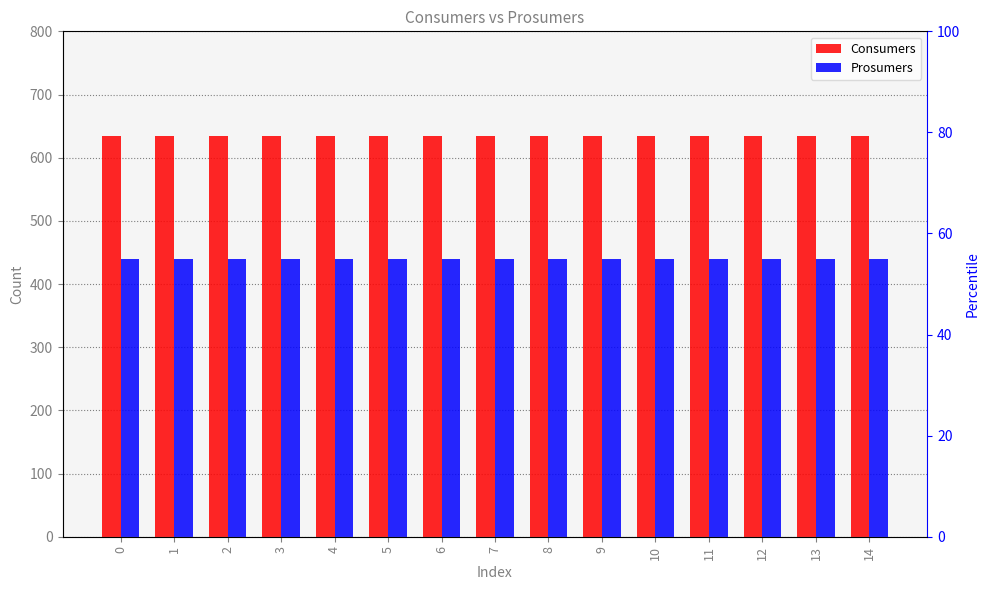

The Consumers series shows 963 at 12. True or false?

False